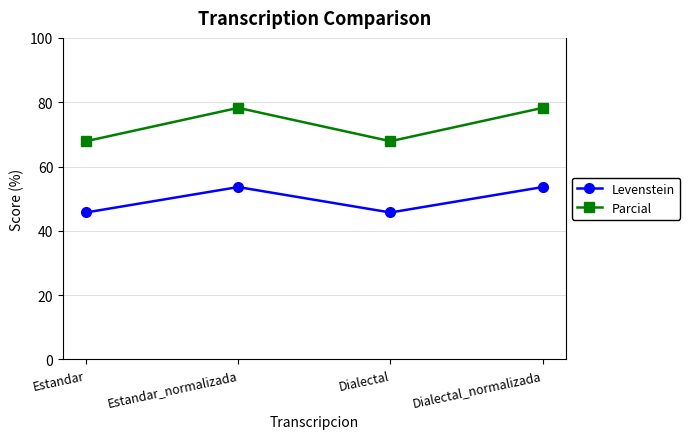

True or false: Levenstein and Parcial cross at least once.

False